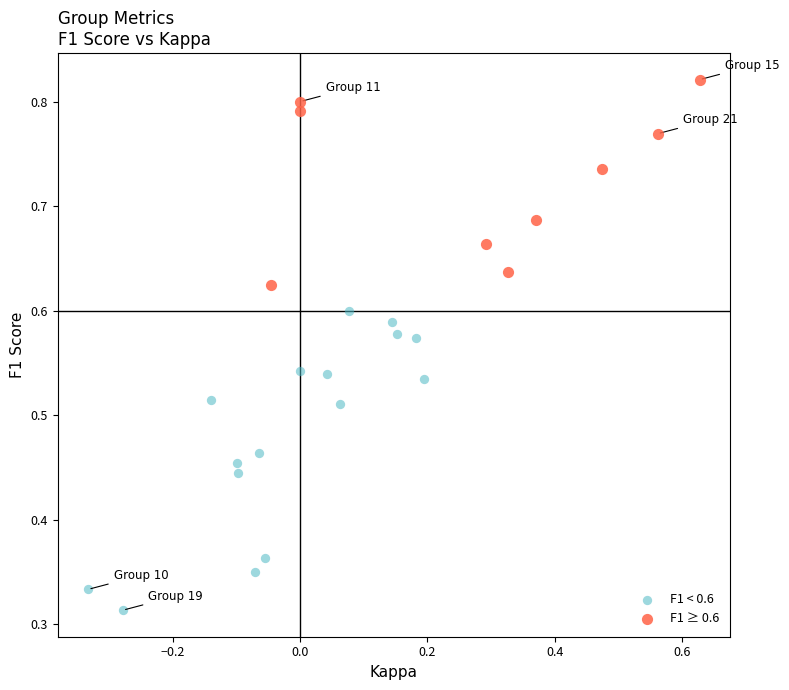

Which series reaches the maximum Y coordinate?

F1 ≥ 0.6